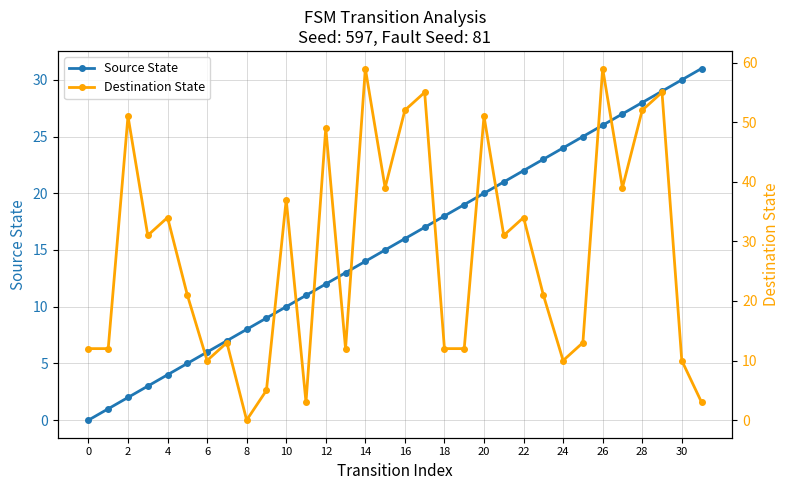

Is it true that Source State equals 23 at 16?

False